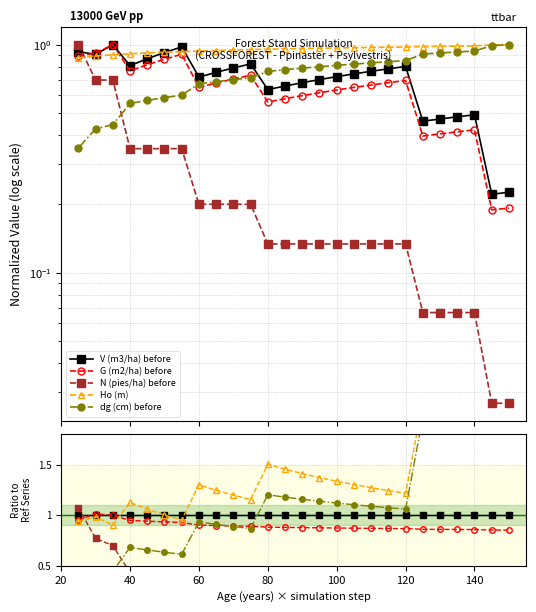

True or false: N (pies/ha) before has a value of 0.3 at 17.

False